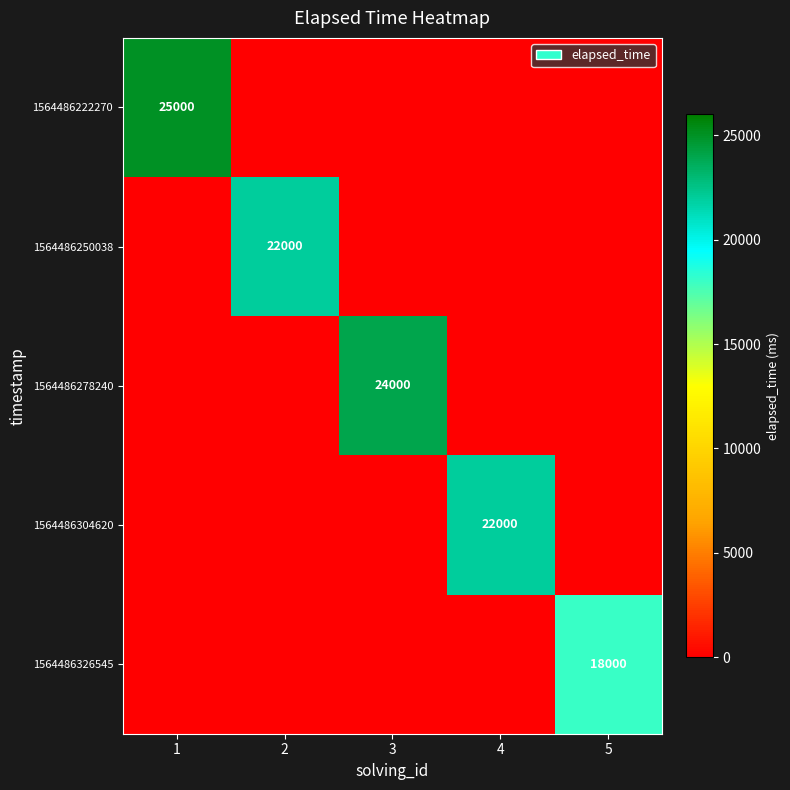

How many data points does each series have?

5